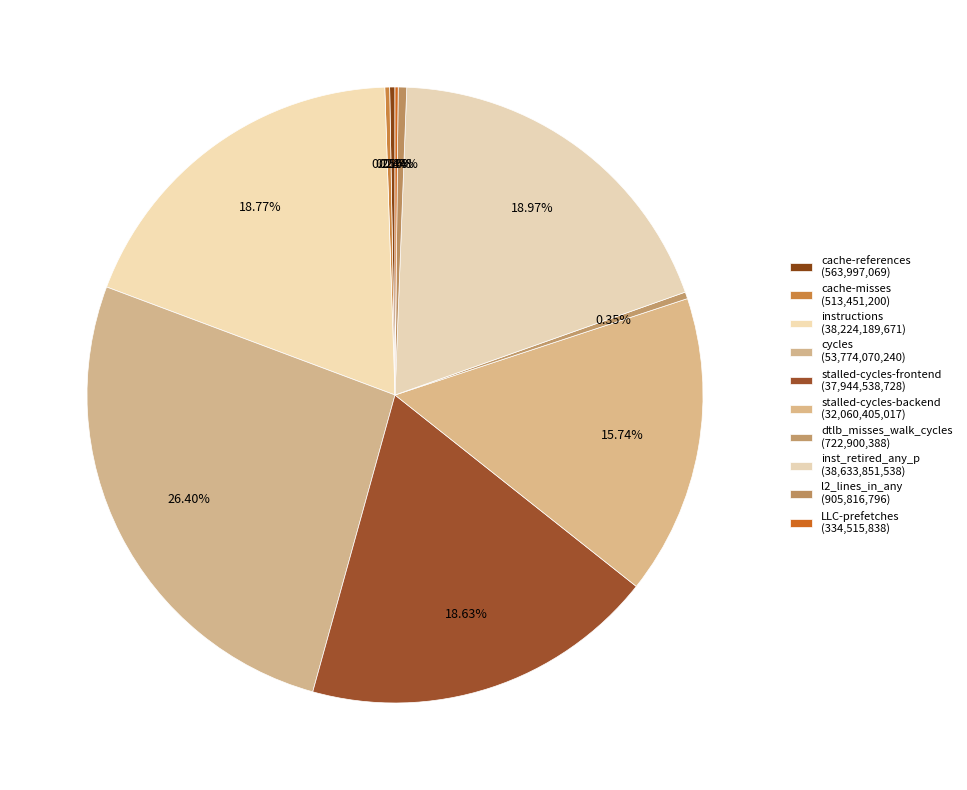

True or false: stalled-cycles-backend accounts for 8% of the total.

False